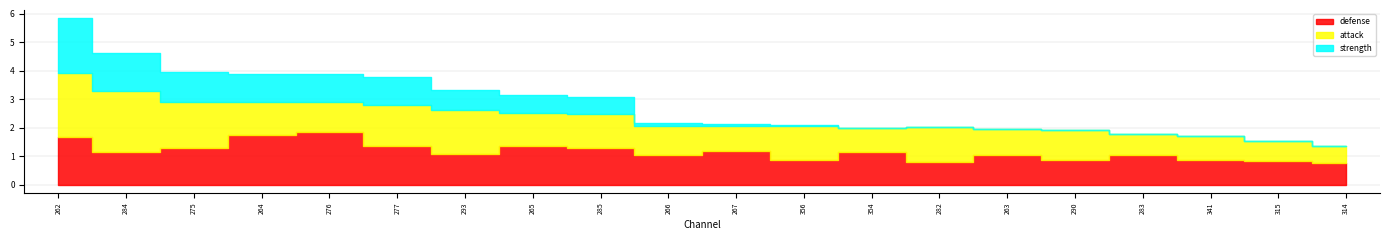

What is the difference between the maximum and minimum values in the attack series?

1.7